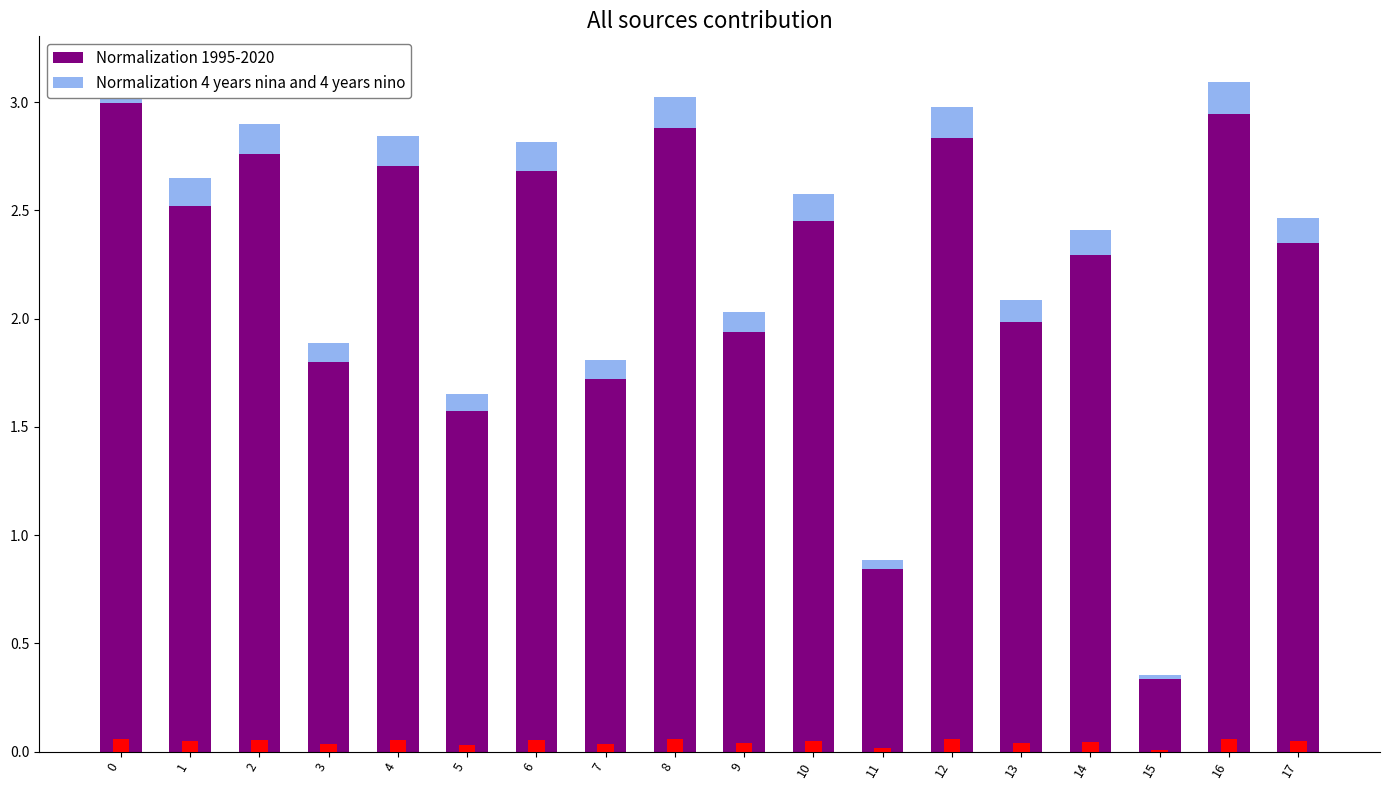

What is the value of the Normalization 1995-2020 bar at the 16th from the left?

0.3